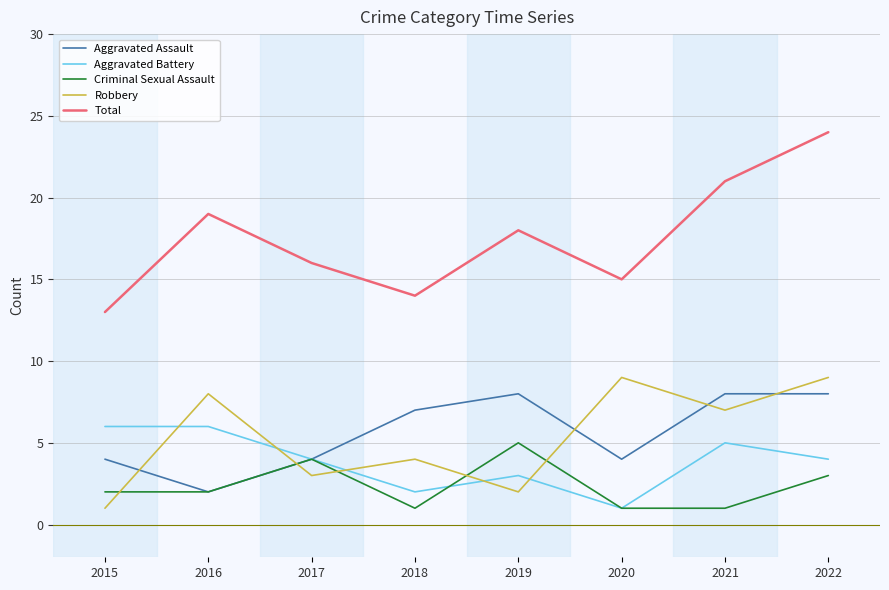

How many lines are shown in the chart?

5